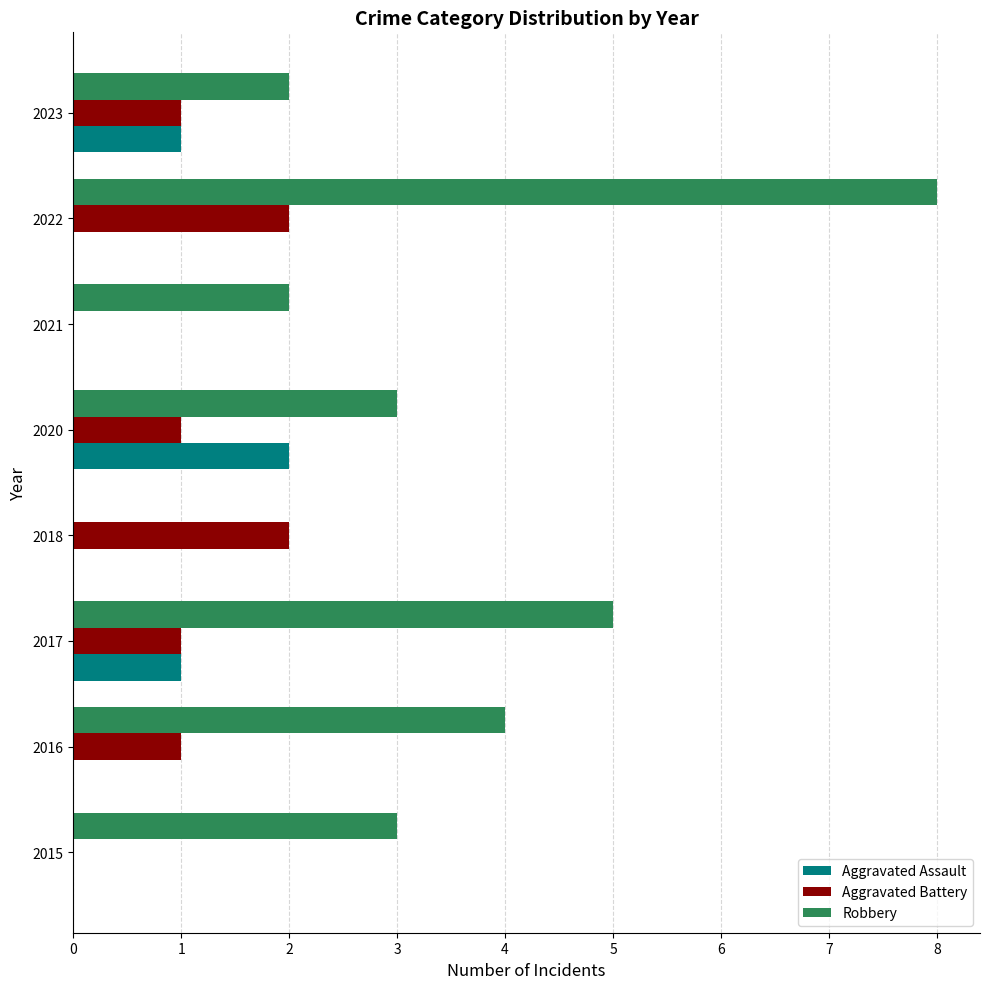

At which label is Robbery closest to 4?

2016